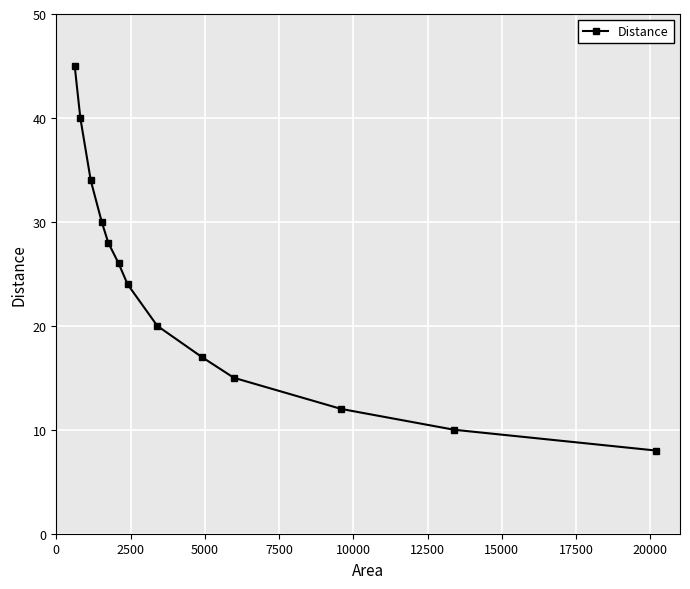

Reading left to right, transcribe all the data shown in this chart.

45	40	34	30	28	26	24	20	17	15	12	10	8